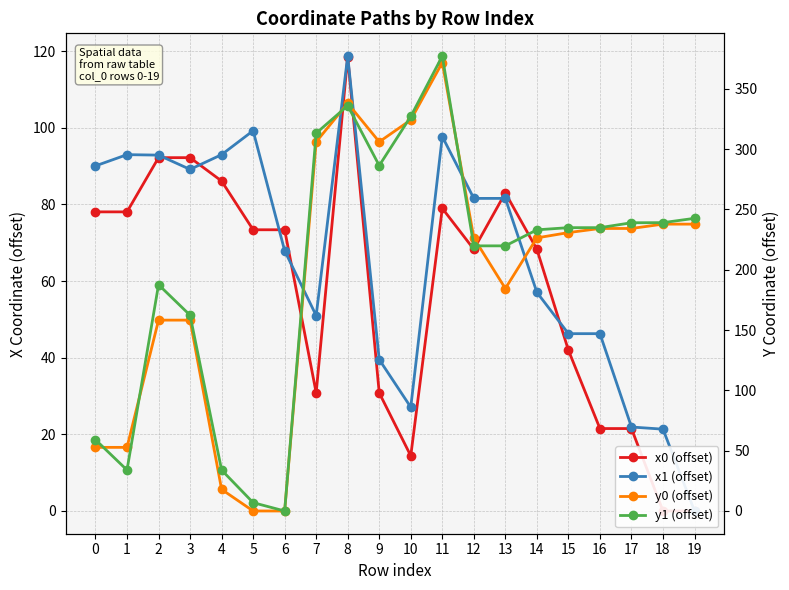

Is it true that x0 (offset) equals 132.7 at 1?

False